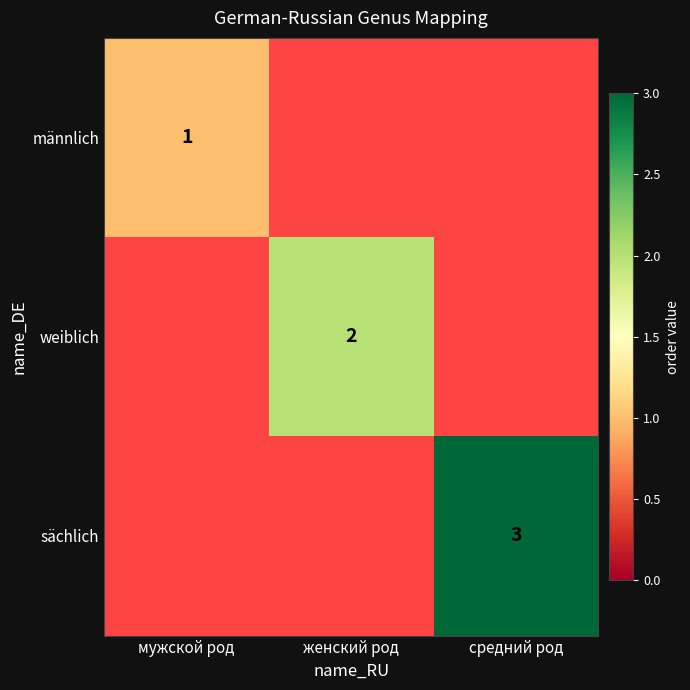

What is the maximum value shown in the chart?

3